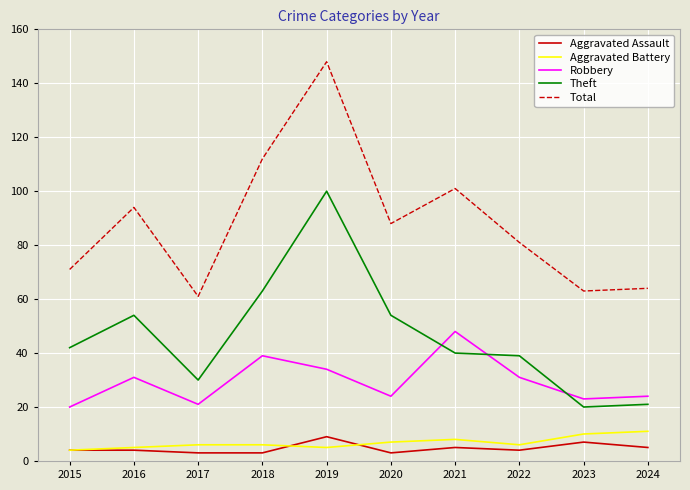

True or false: Total and Theft cross at least once.

False